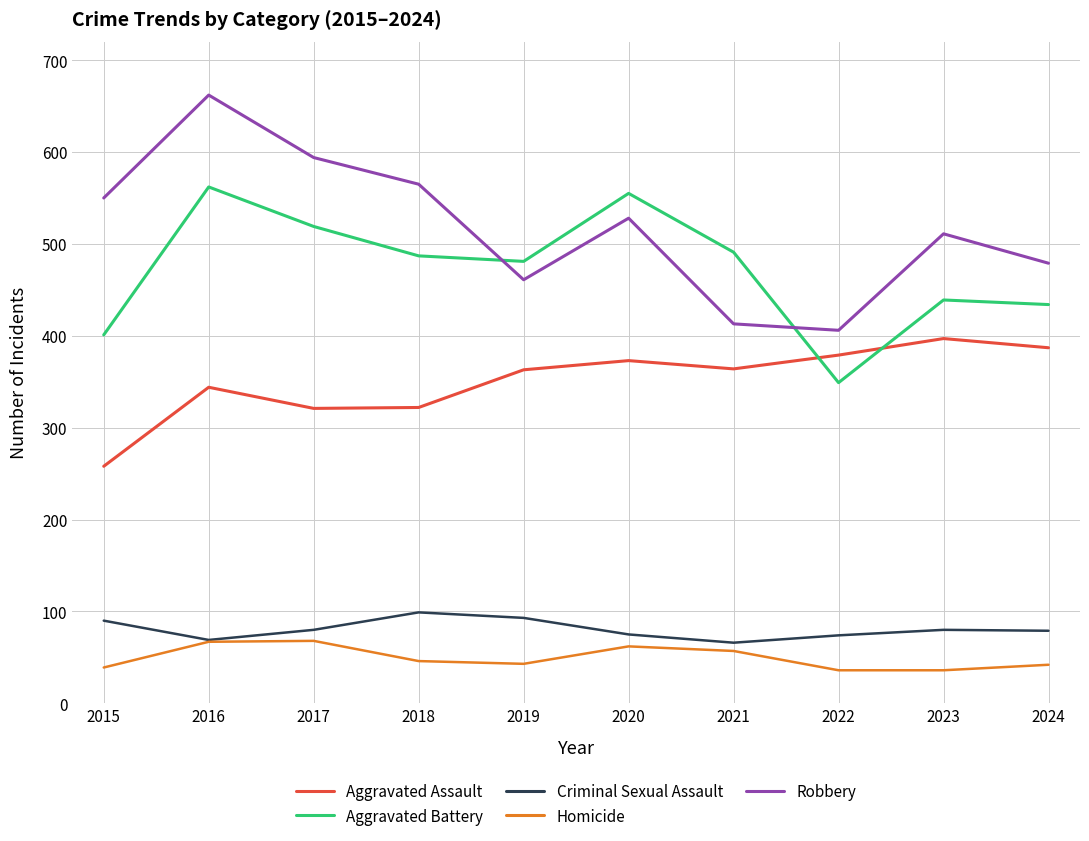

What is the average value of the Robbery series?

517